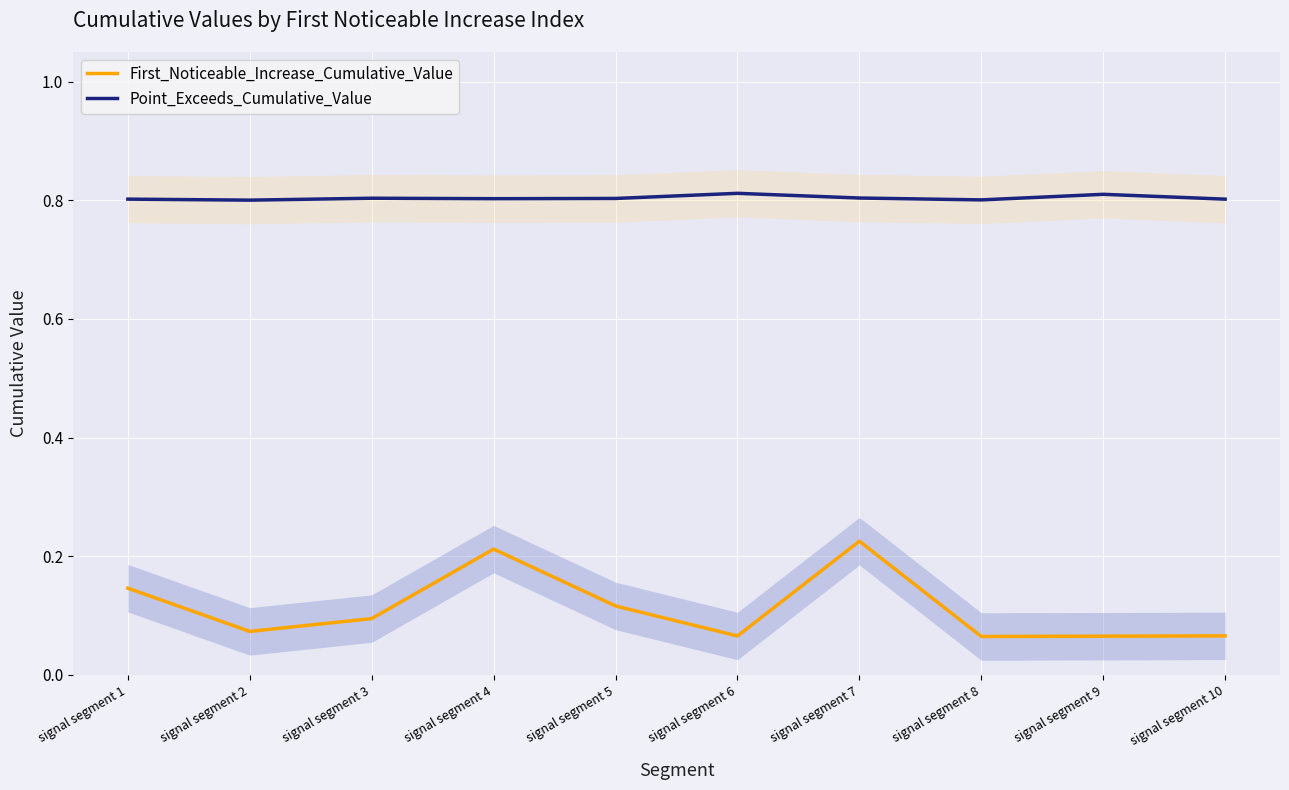

Is it true that Point_Exceeds_Cumulative_Value equals 0.8 at signal segment 9?

True